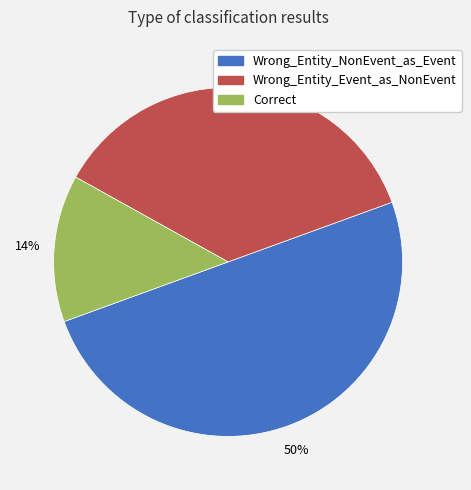

Is Correct the majority of the pie?

No